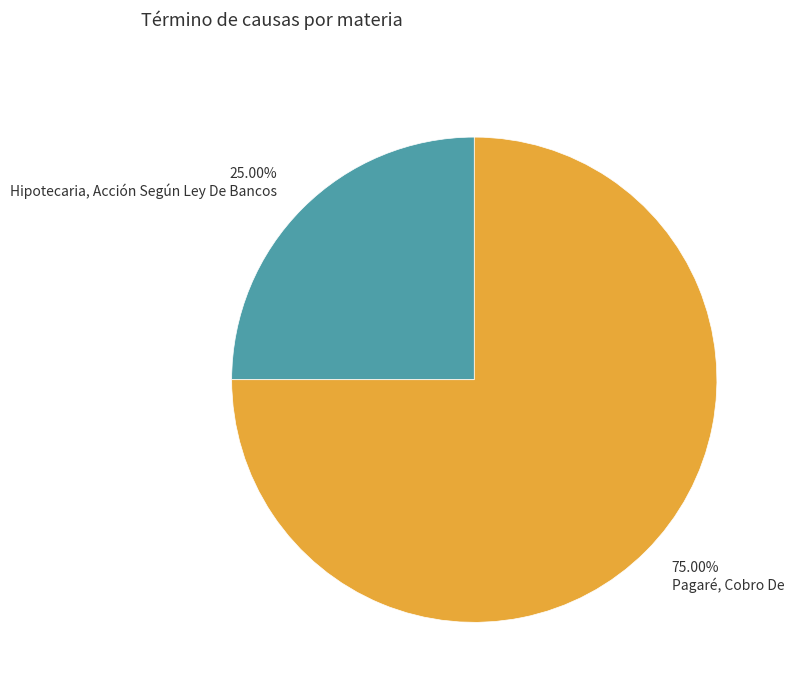

Between Pagaré, Cobro De and Hipotecaria, Acción Según Ley De Bancos, which is larger?

Pagaré, Cobro De